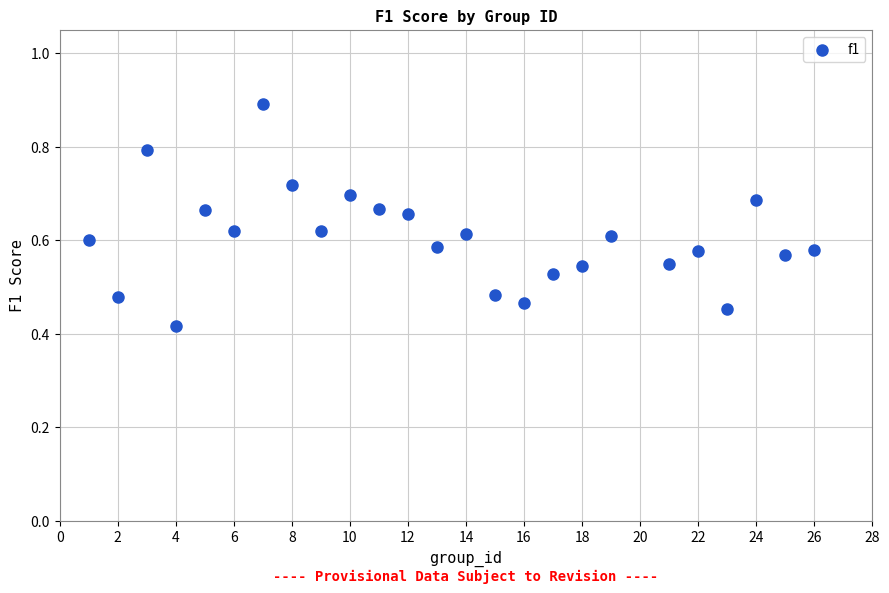

What is the range of X values (max minus min)?

25.0